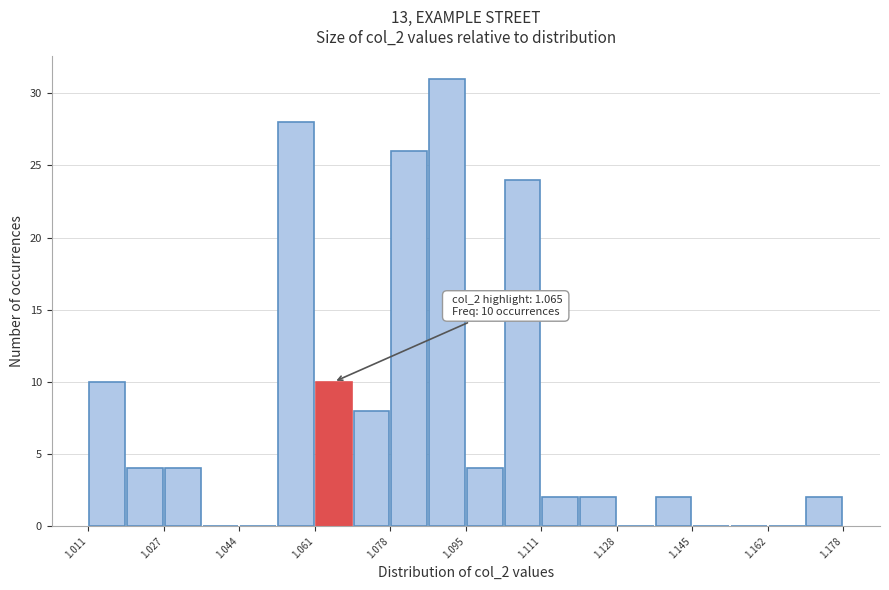

Over which range of the x-axis is the bar tallest?

1.086 to 1.094